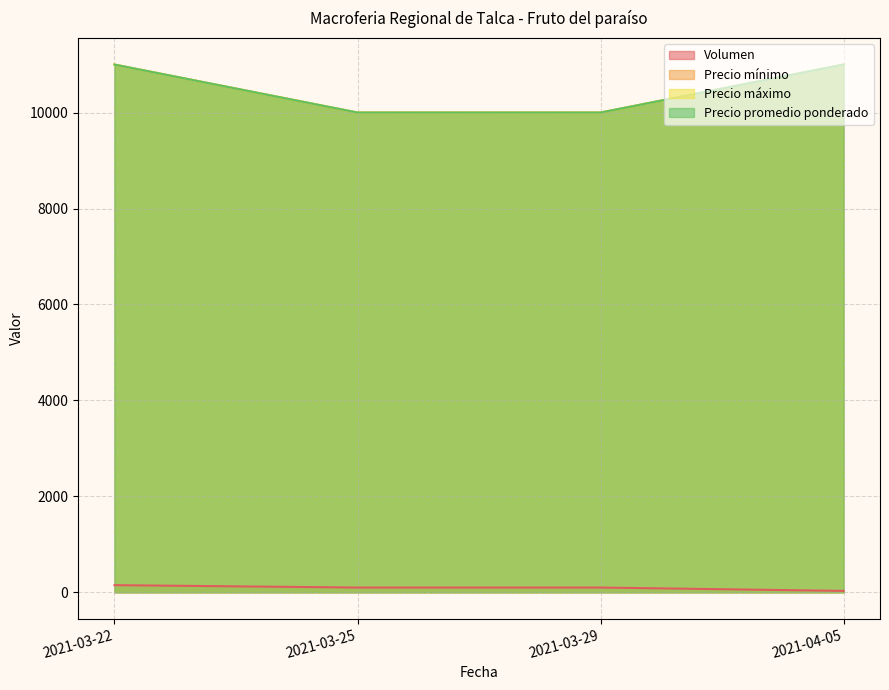

Reading right to left, transcribe all the data shown in this chart.

Volumen: 2021-04-05=30	2021-03-29=100	2021-03-25=100	2021-03-22=150
Precio mínimo: 2021-04-05=11000	2021-03-29=10000	2021-03-25=10000	2021-03-22=11000
Precio máximo: 2021-04-05=11000	2021-03-29=10000	2021-03-25=10000	2021-03-22=11000
Precio promedio ponderado: 2021-04-05=11000	2021-03-29=10000	2021-03-25=10000	2021-03-22=11000